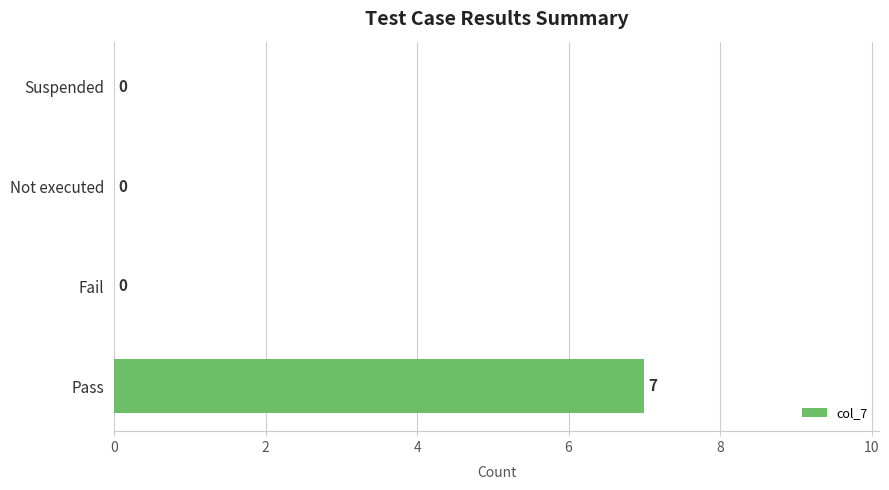

Reading bottom to top, transcribe all the data shown in this chart.

Pass=7	Fail=0	Not executed=0	Suspended=0